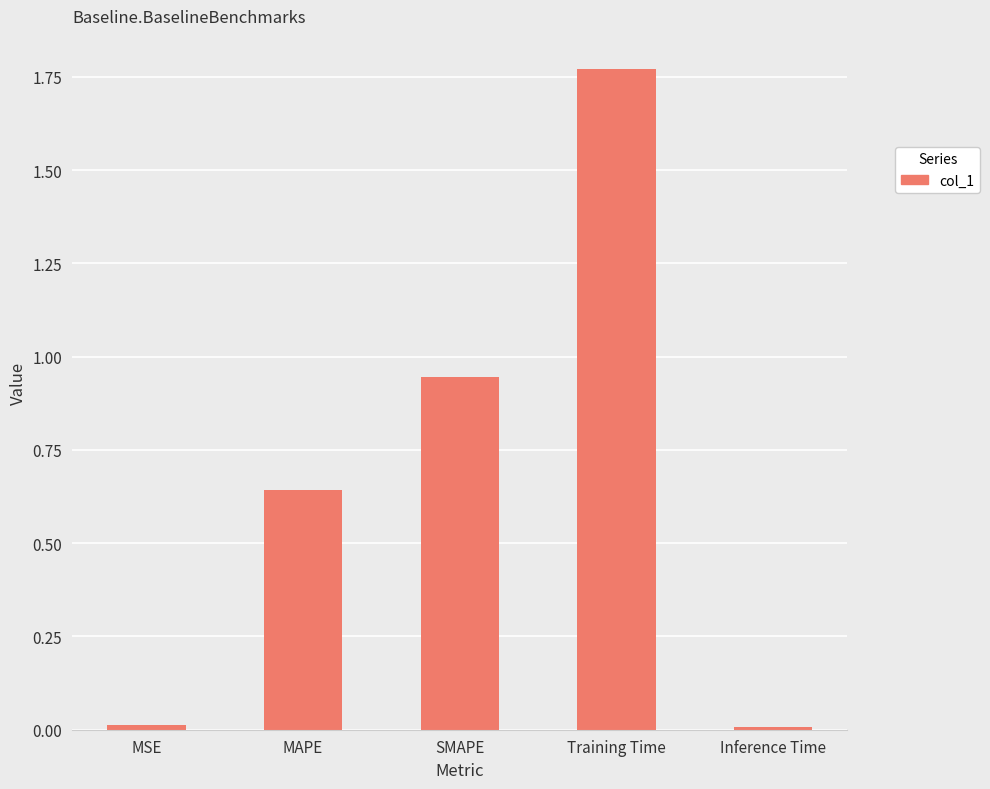

True or false: the data shows 2.4 at Training Time.

False